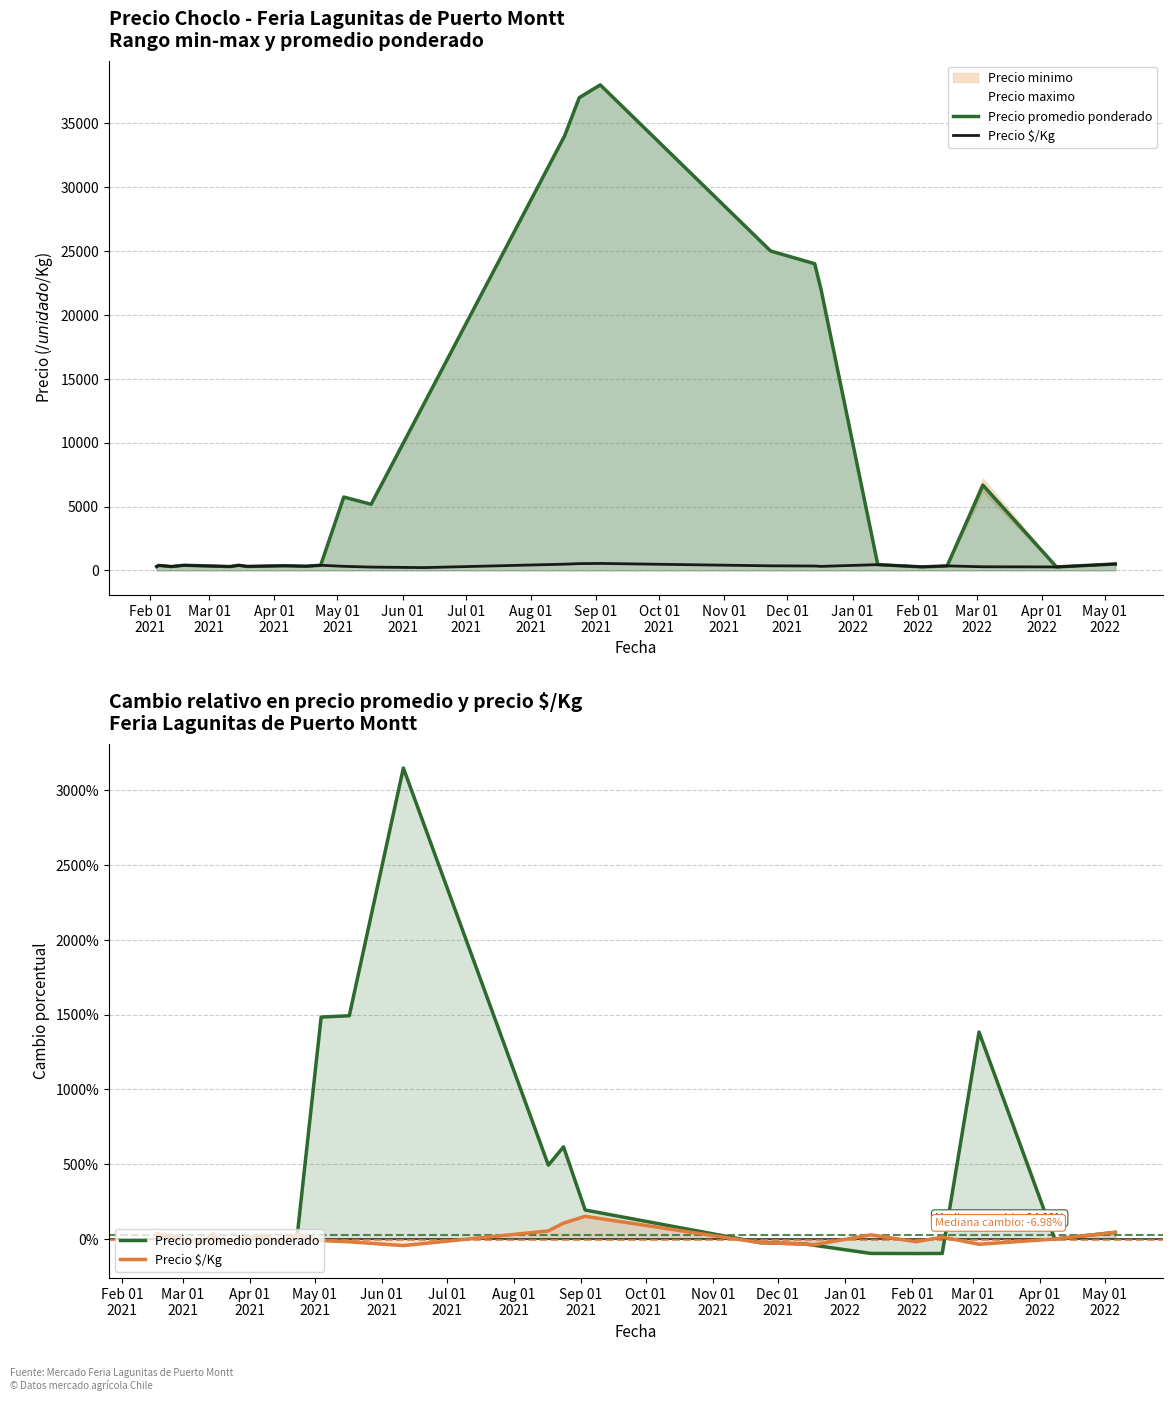

Reading right to left, list all the values displayed in this chart.

Precio promedio ponderado: 42.9	-1.8	1383.3	-98.4	-98.9	-98.2	-42.1	-35.1	-26.5	192.3	615.0	492.3	3150.0	1492.3	1483.4	29.0	-18.8	20.8	-22.5	33.3	-23.4	33.3
Precio $/Kg: 42.9	-1.8	-37.0	11.5	-19.8	26.1	-42.2	-35.2	-26.5	150.2	104.6	52.6	-45.8	-20.5	-12.1	29.0	-18.8	20.8	-22.5	33.3	-23.4	33.3